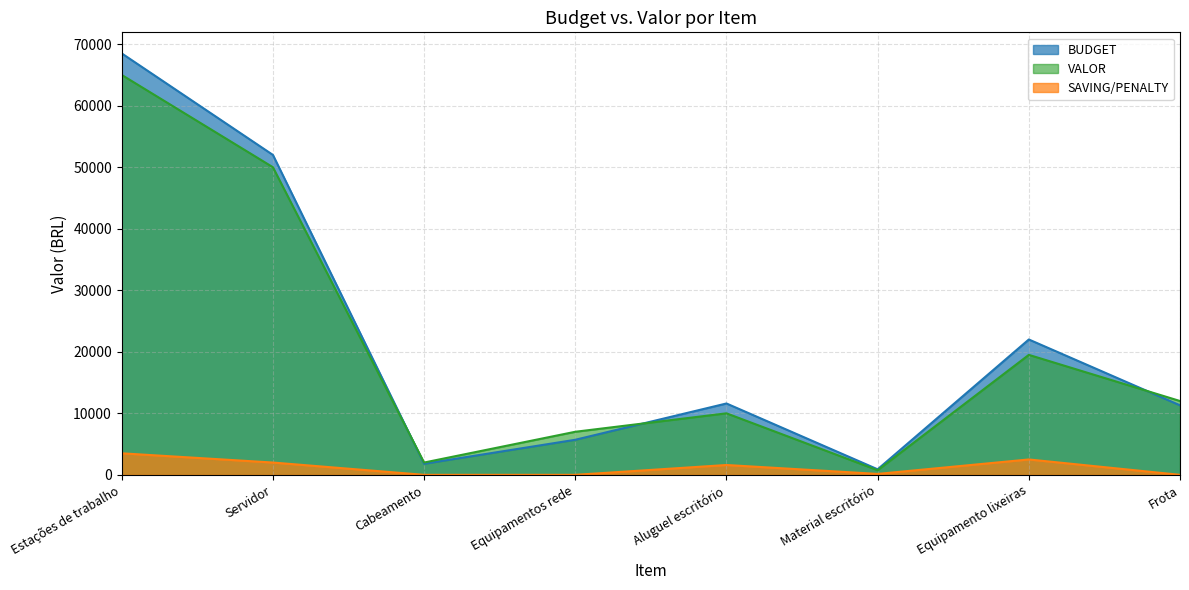

Is the value of BUDGET at Servidor greater than the value of SAVING/PENALTY at Servidor?

Yes